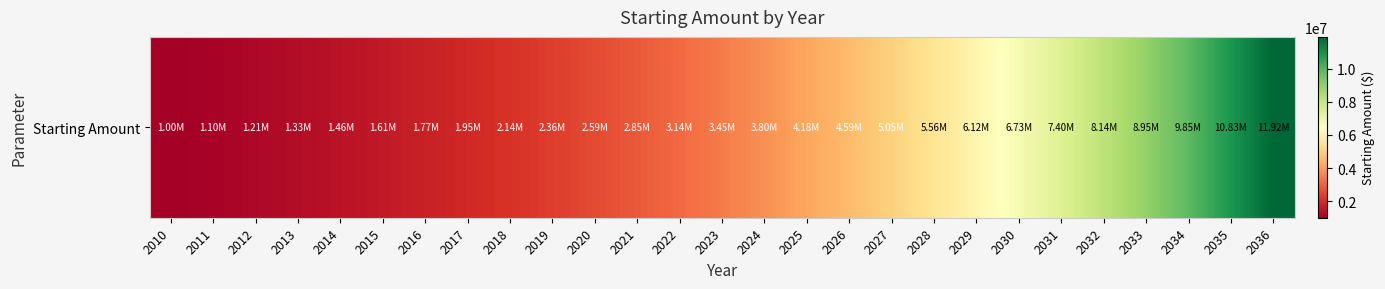

What is the sum of all values?

121099941.9